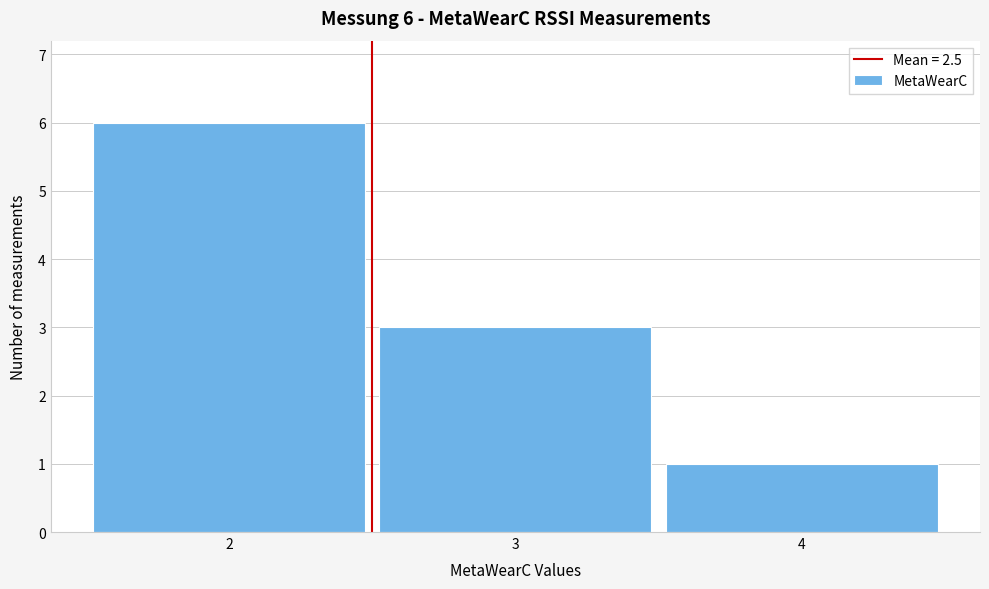

Which range on the x-axis has the tallest bar?

1.5 to 2.5